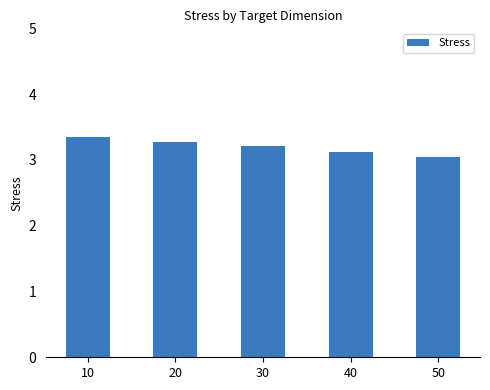

The value at 50 is 1.5. True or false?

False